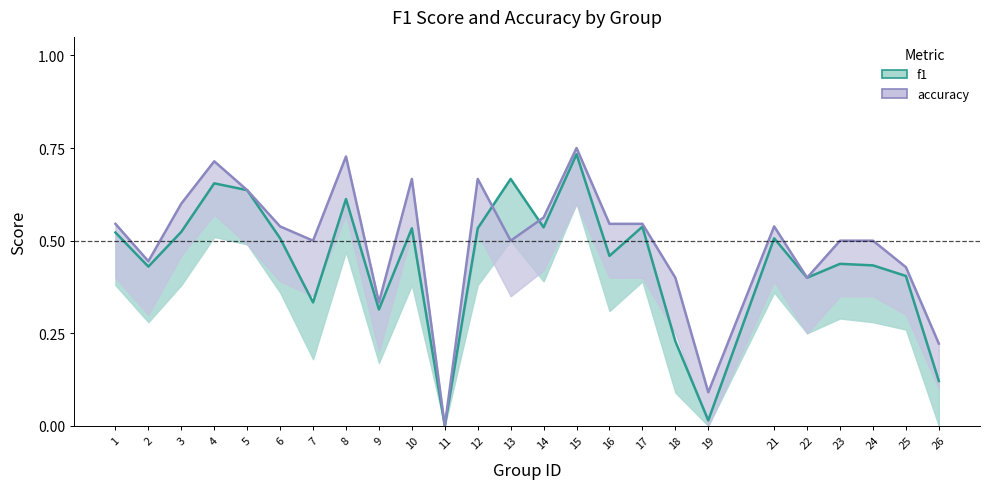

What value does the f1 series have at 10?

0.5